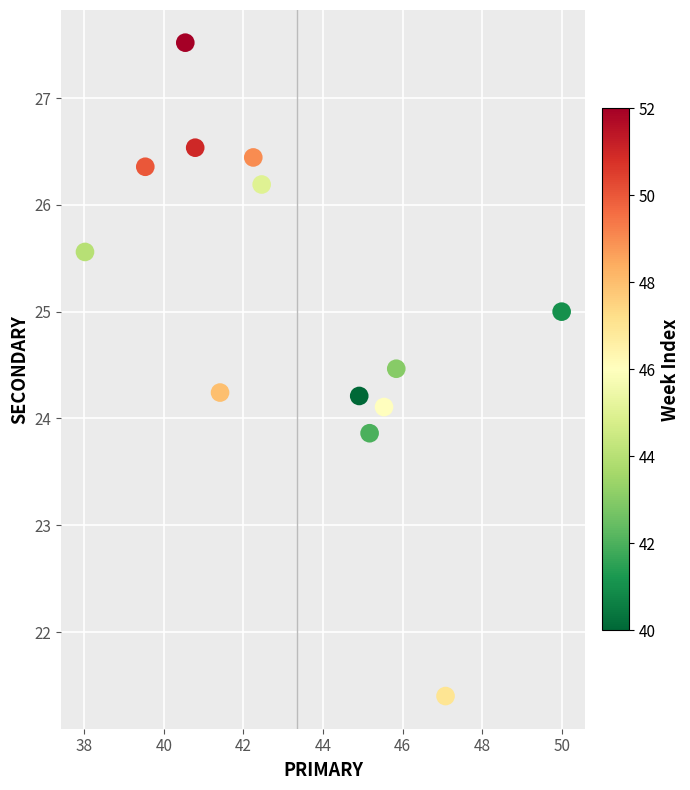

What is the range of Y values (max minus min)?

6.1